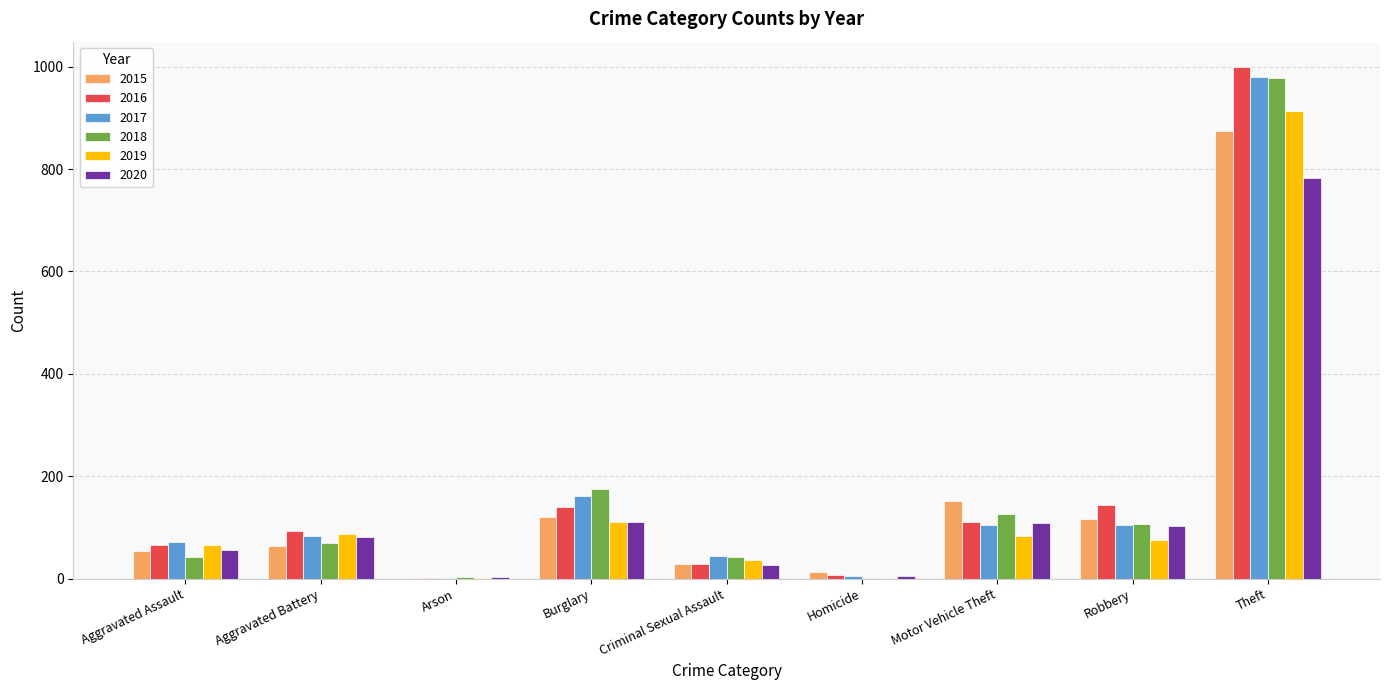

What is the sum of all 2016 values?

1589